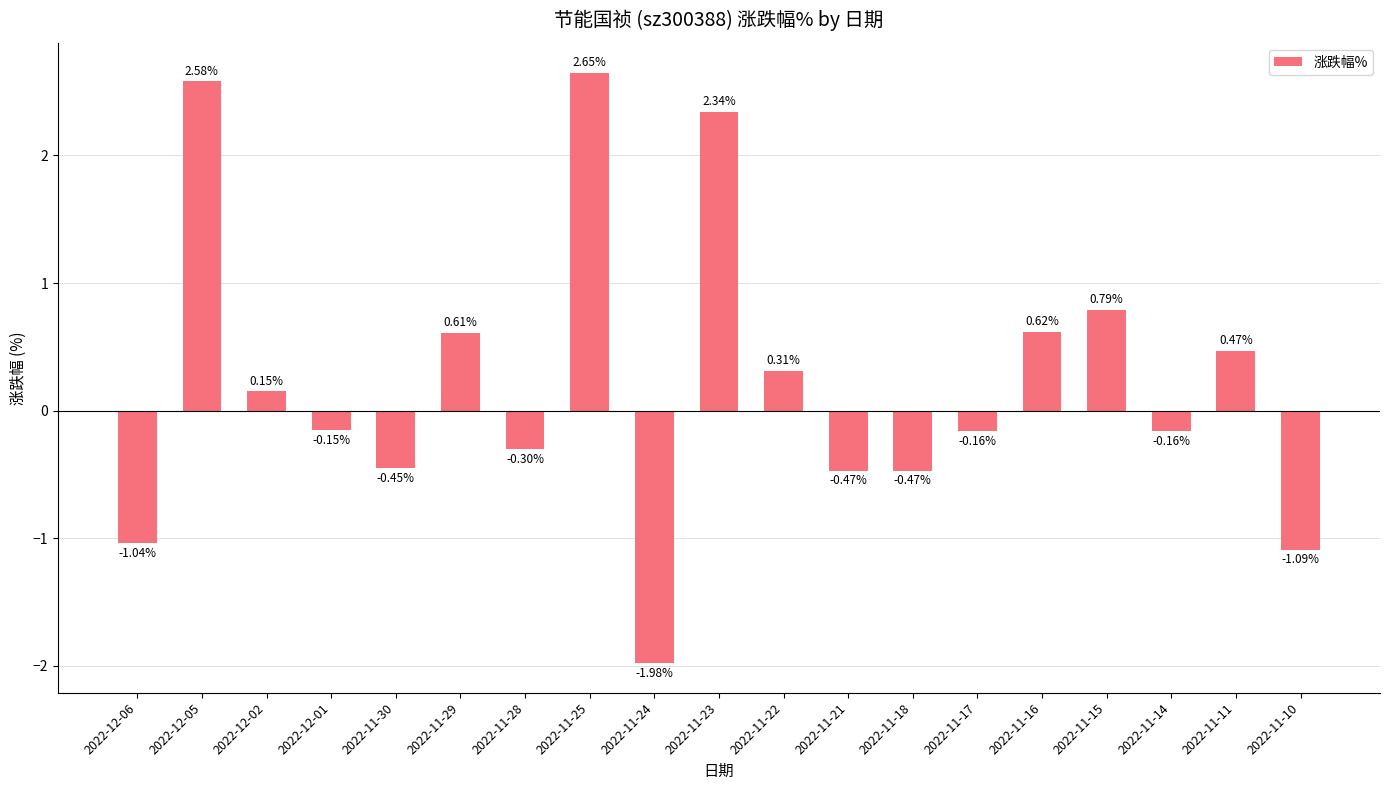

How many bars are there in total?

19